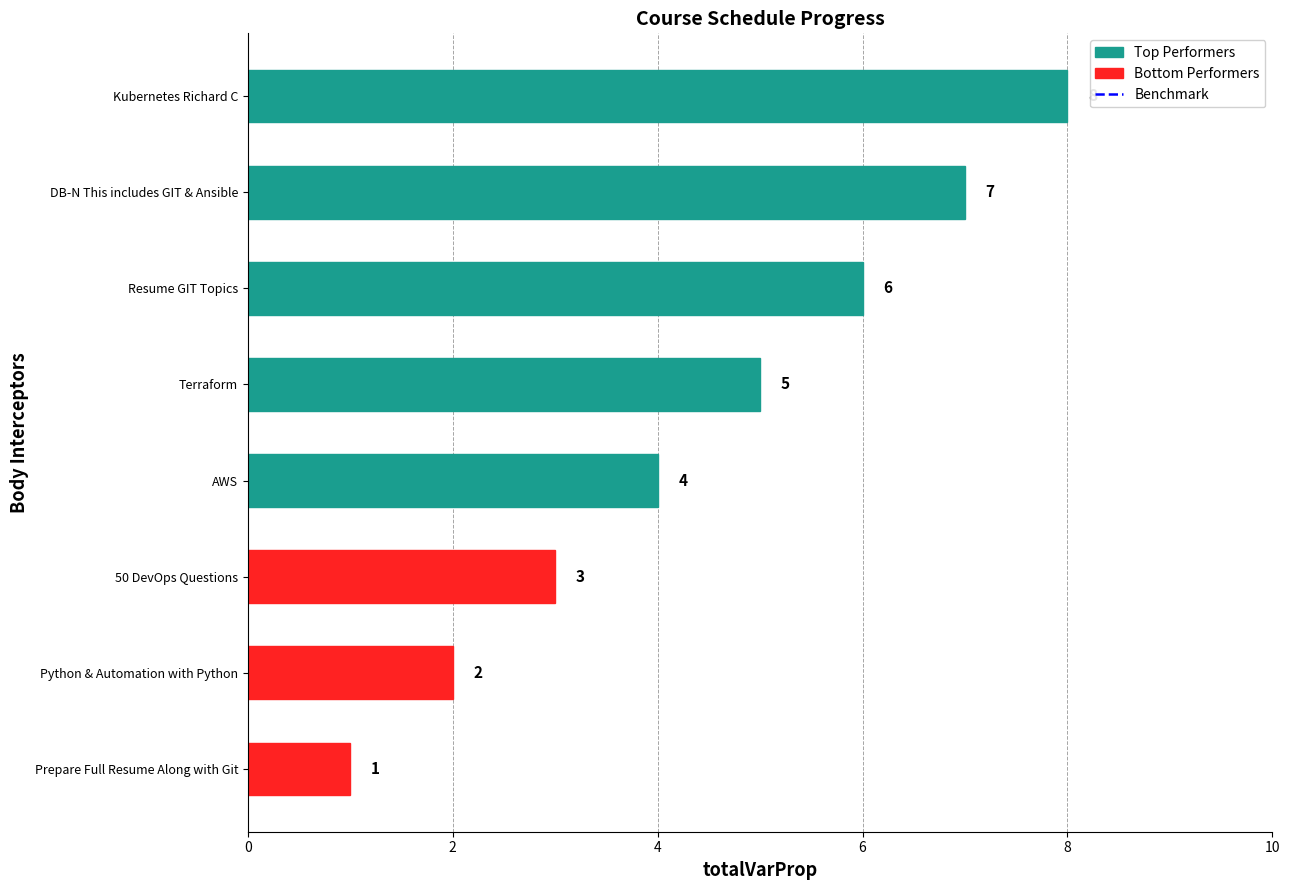

What is the difference between the values at 2 and 0?

1